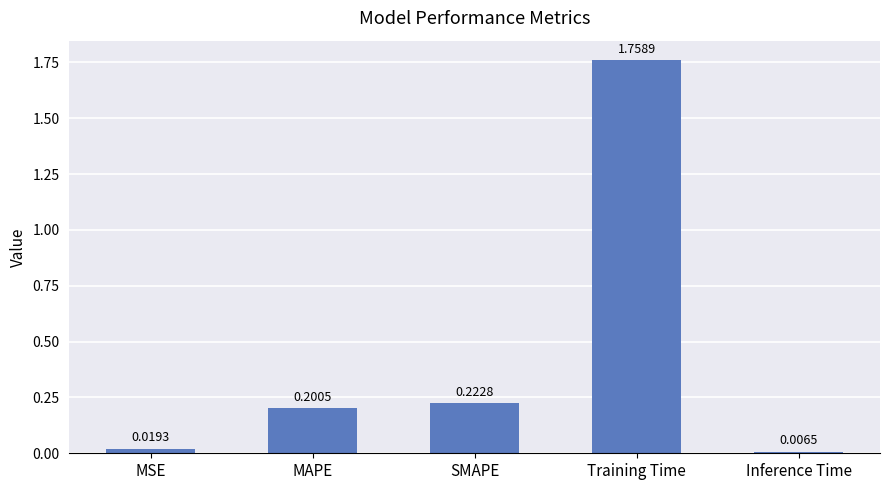

What is the label of the 1st bar from the right?

Inference Time